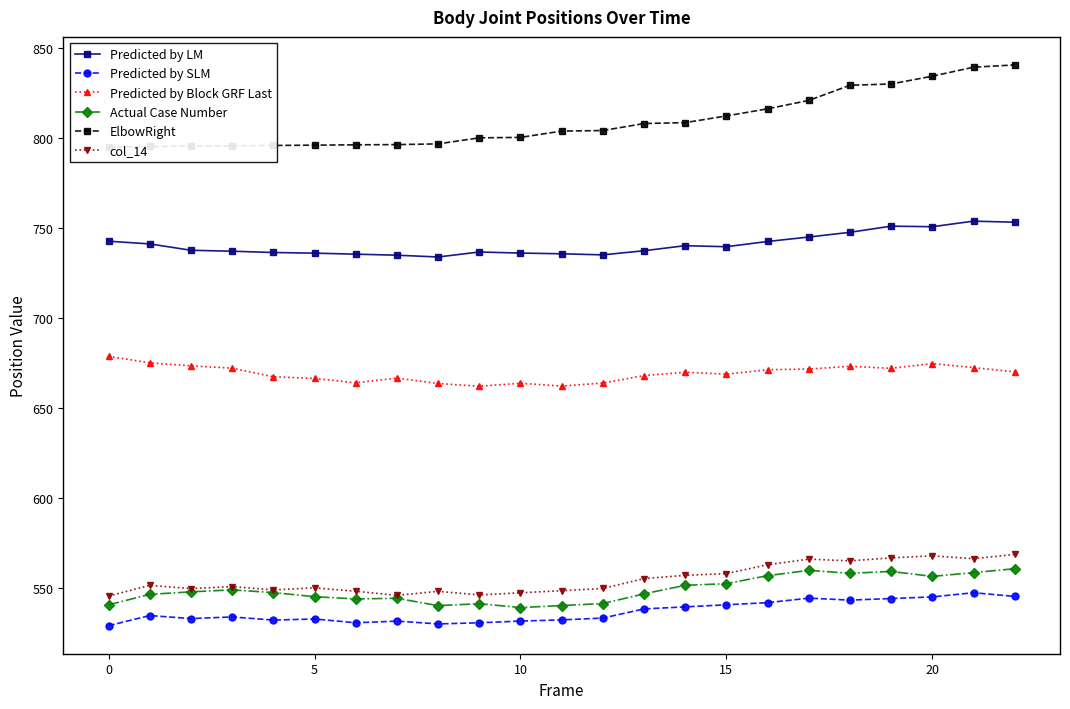

Count the number of data series in this chart.

6